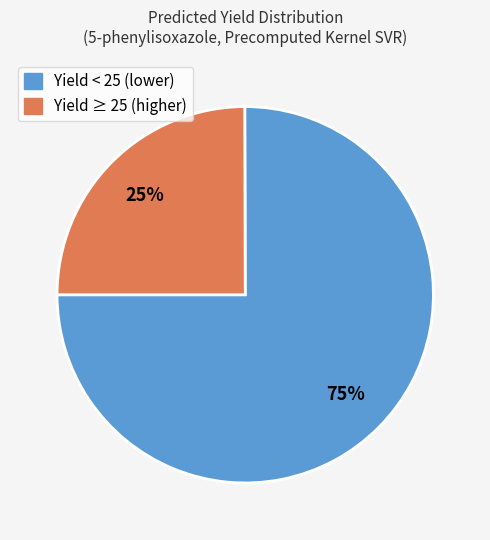

Count the number of slices in the pie.

2